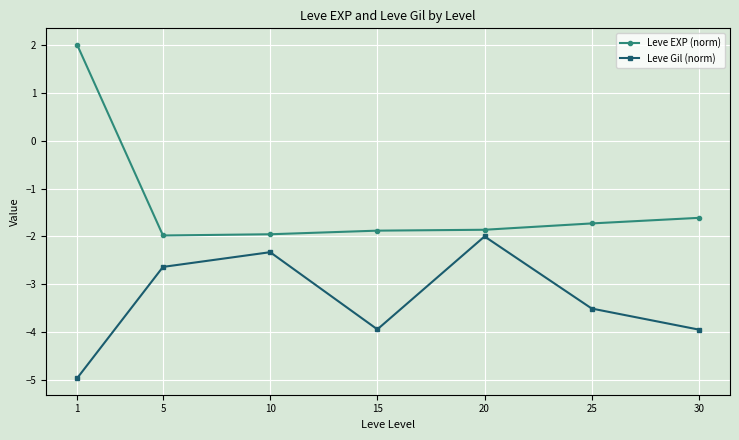

Reading right to left, what are all the values shown in this chart?

Leve EXP (norm): 30=-1.6	25=-1.7	20=-1.9	15=-1.9	10=-2.0	5=-2.0	1=2.0
Leve Gil (norm): 30=-3.9	25=-3.5	20=-2.0	15=-3.9	10=-2.3	5=-2.6	1=-5.0